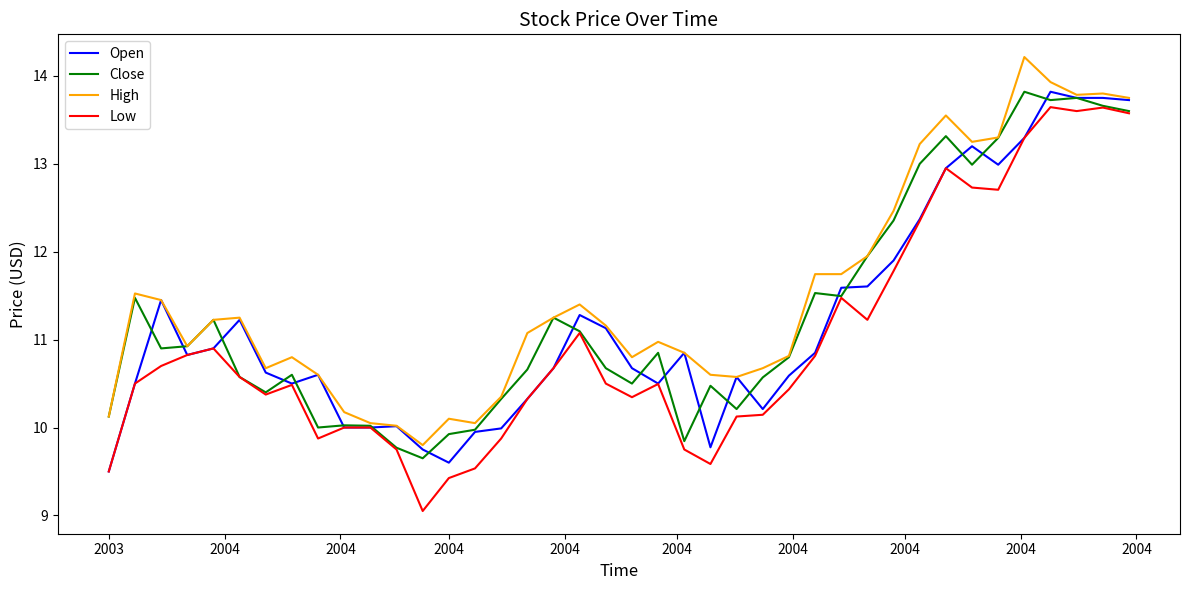

What is the highest value of the Open series?

13.8